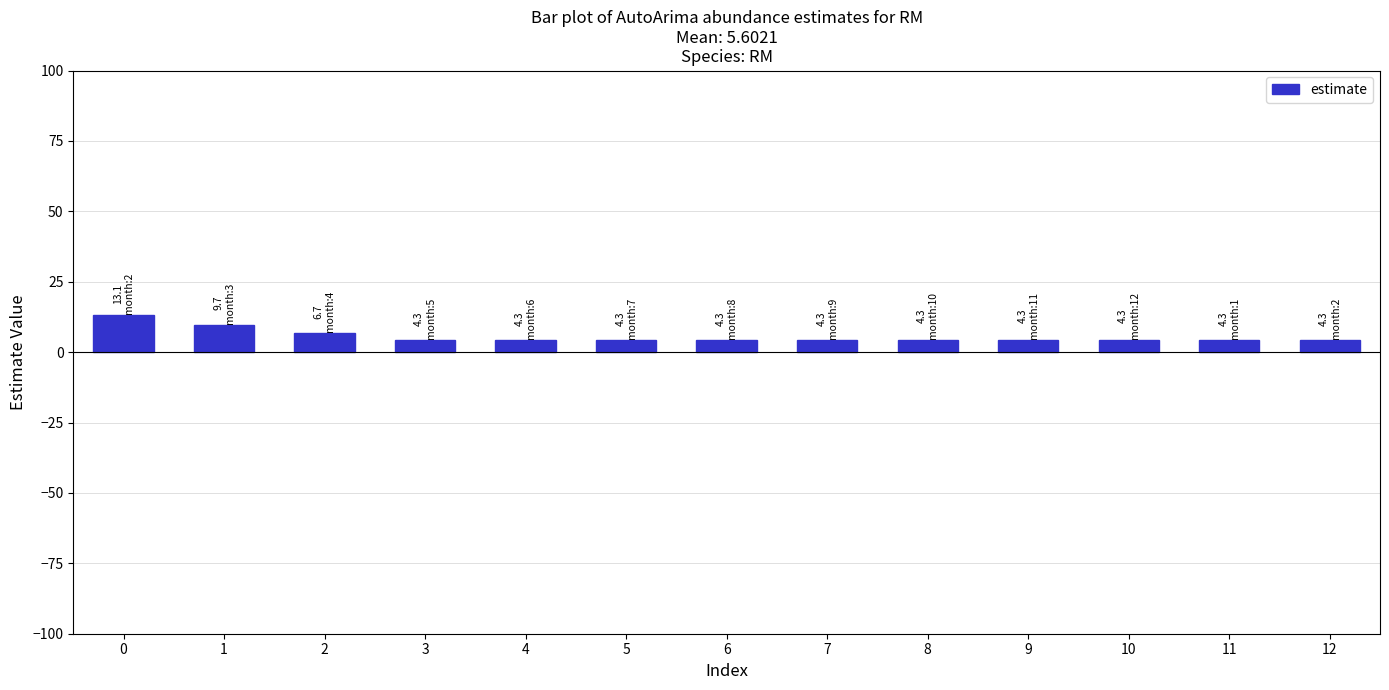

How many bars are there in total?

13